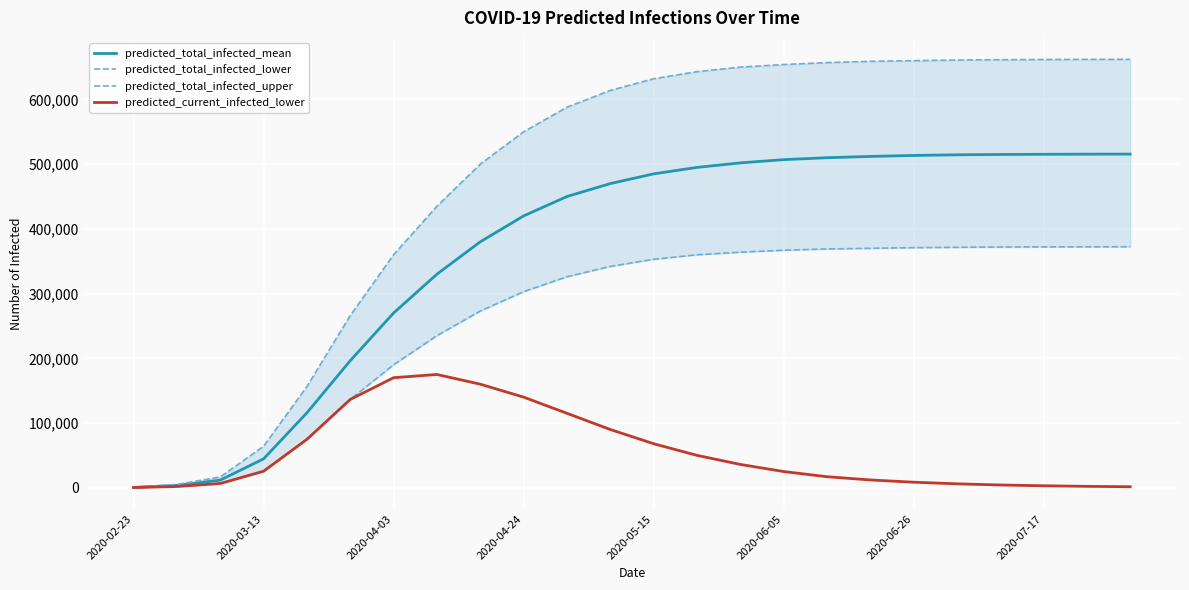

At 16, list the series in order from smallest to largest.

predicted_current_infected_lower, predicted_total_infected_lower, predicted_total_infected_mean, predicted_total_infected_upper